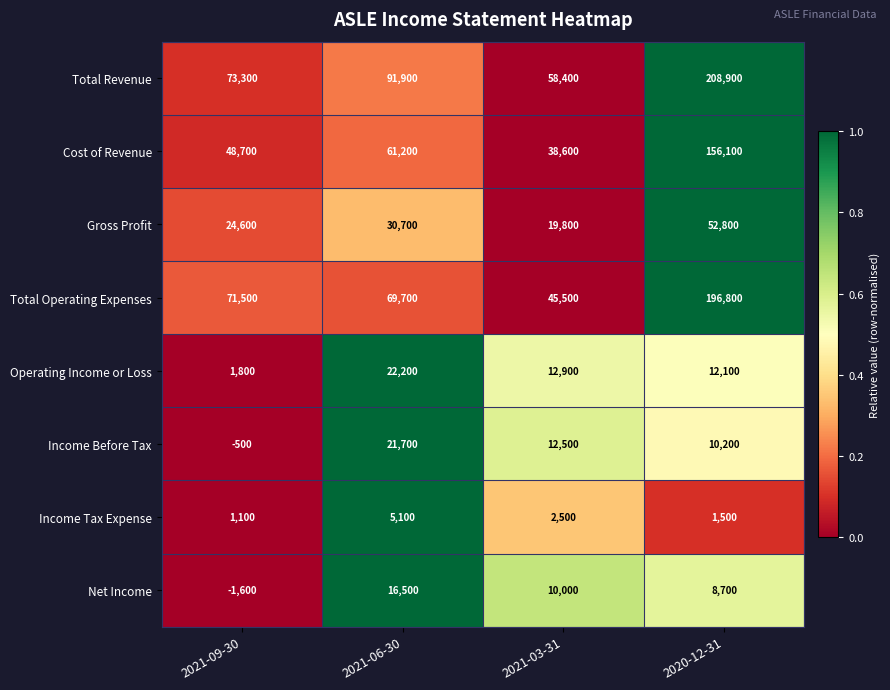

Which series changed the most between 2021-06-30 and 2020-12-31?

Total Operating Expenses